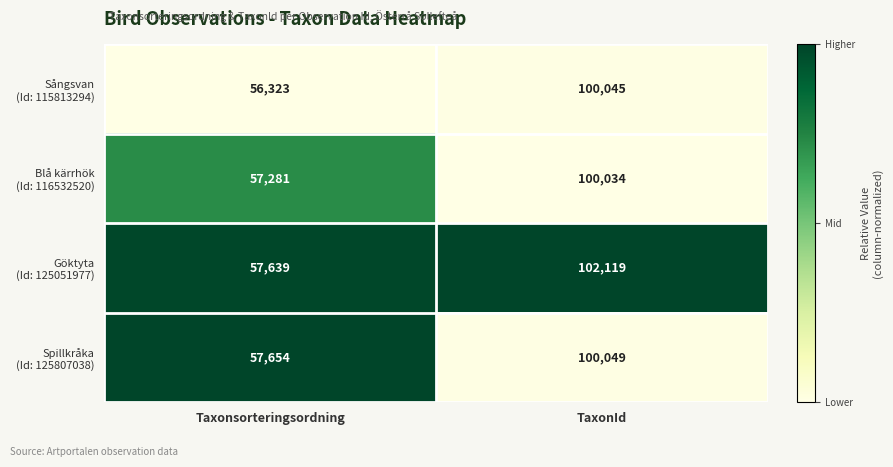

What is the minimum value shown in the chart?

56323